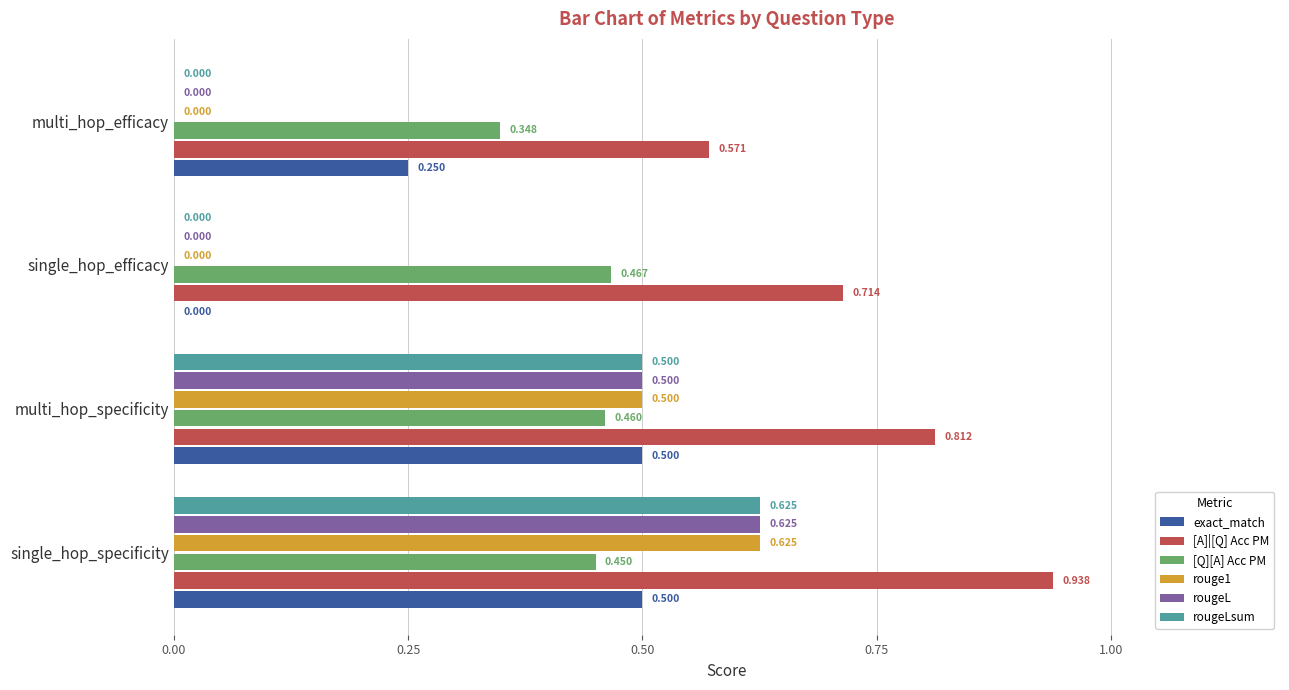

Is the value of rouge1 at multi_hop_efficacy greater than the value of [A]|[Q] Acc PM at single_hop_efficacy?

No